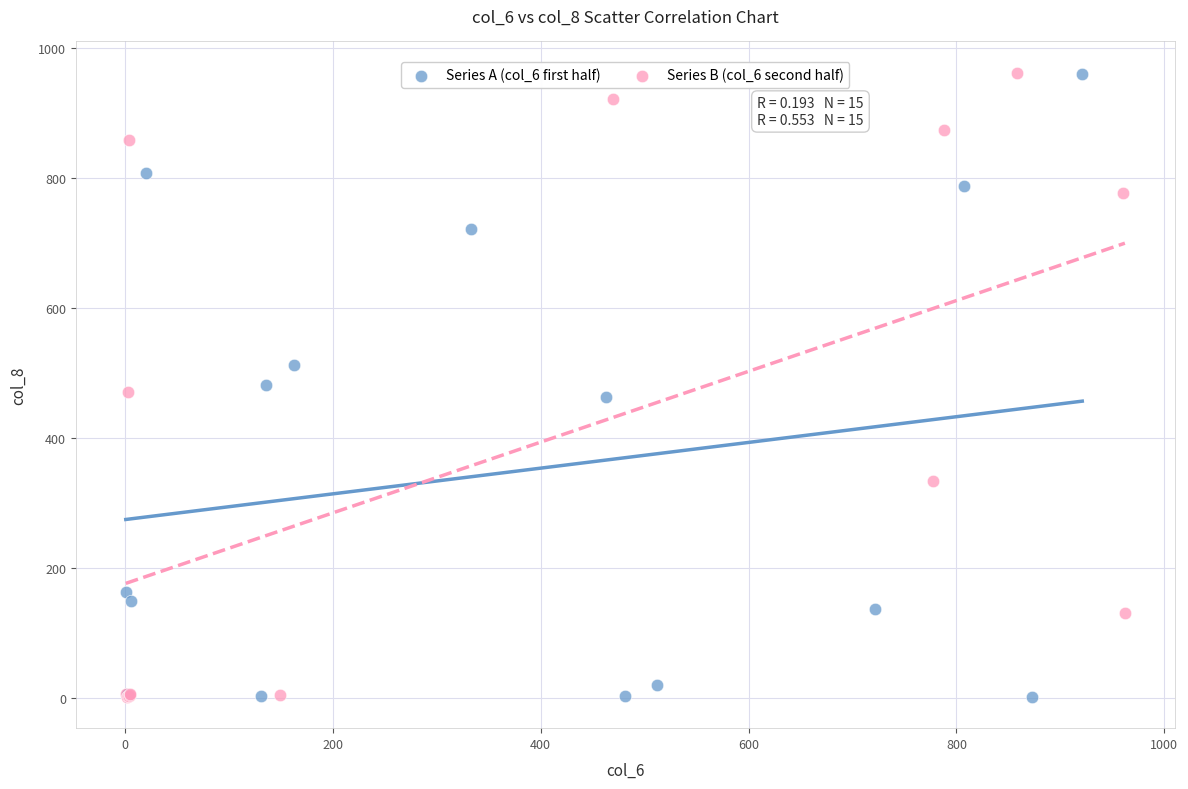

What are all the series names shown in the legend?

Series A (col_6 first half), Series B (col_6 second half)